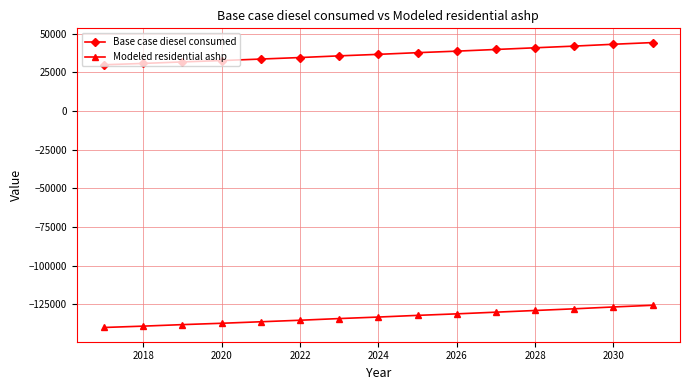

True or false: Base case diesel consumed and Modeled residential ashp intersect in this chart.

False